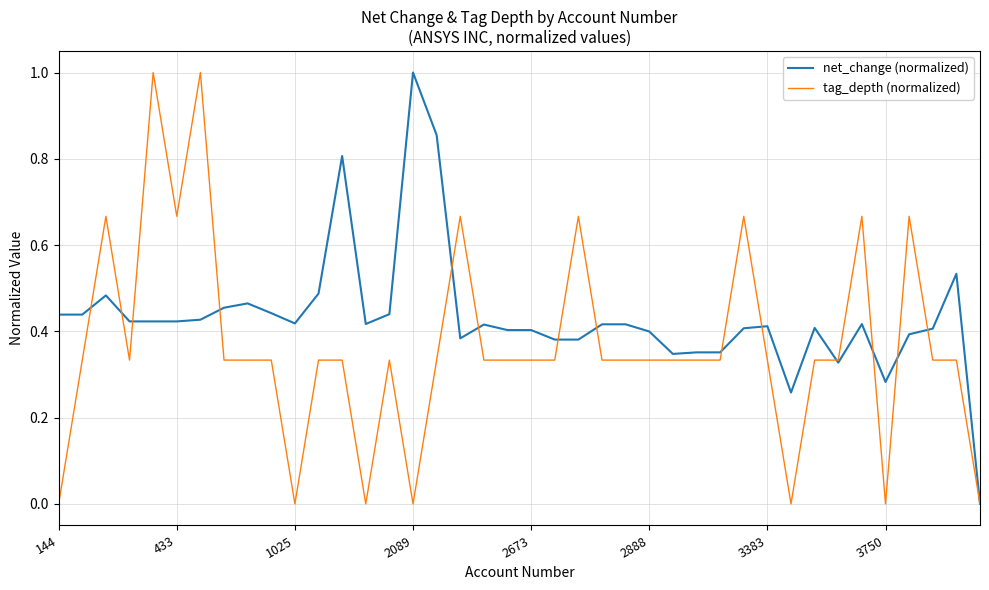

List the series in order of their overall mean, lowest first.

tag_depth (normalized), net_change (normalized)